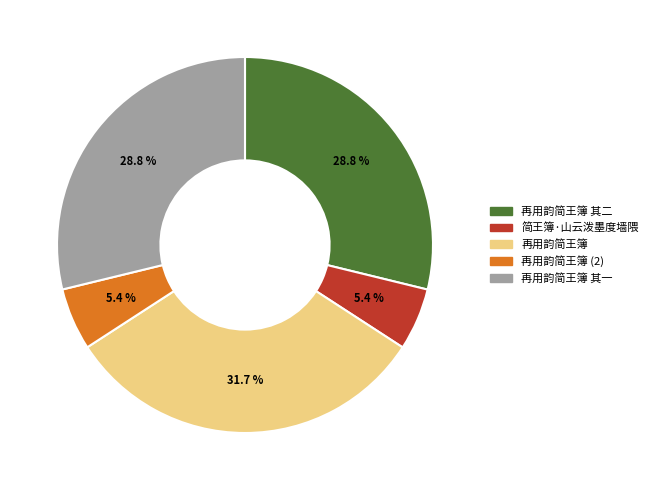

Does 再用韵简王簿 represent more than half of the total?

No